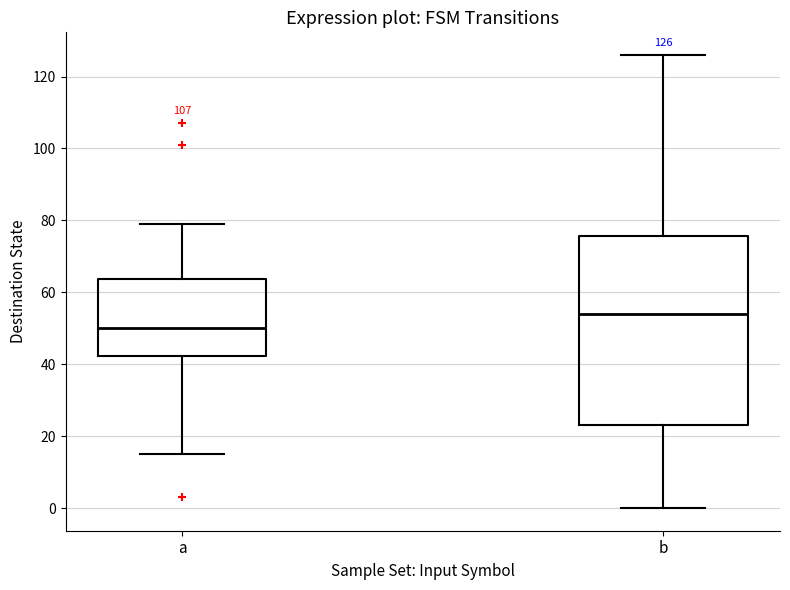

Comparing the boxes themselves (not the whiskers), which one is the tallest?

b